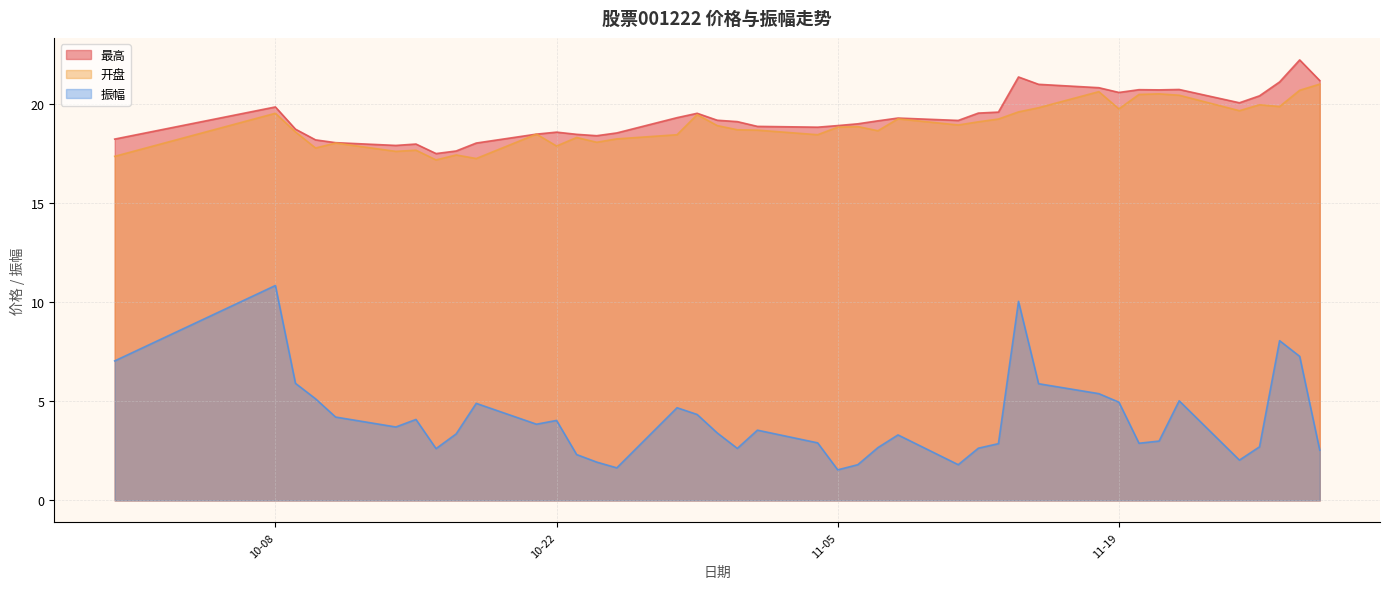

What is the label of the 26th point from the right?

2024-10-25